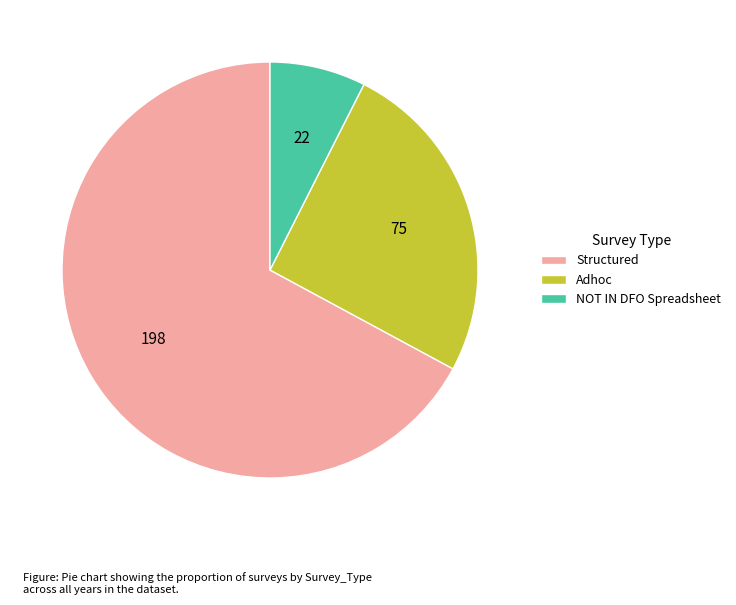

The NOT IN DFO Spreadsheet slice represents 7% of the pie. True or false?

True